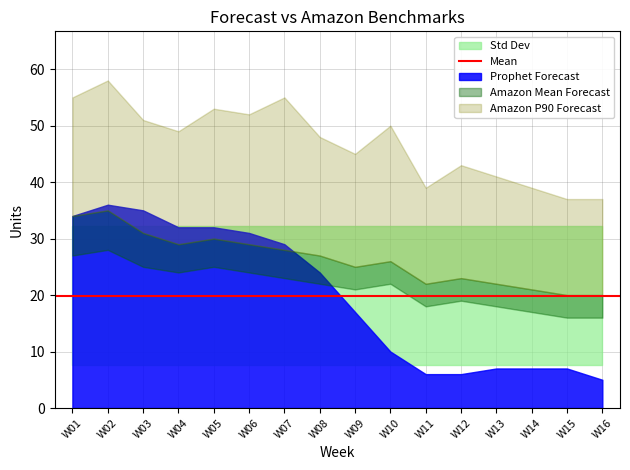

Does the chart display data point markers on the line(s)?

No